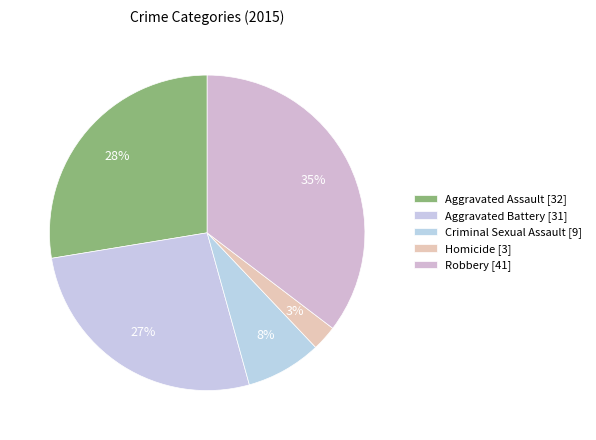

How many slices are in this pie chart?

5